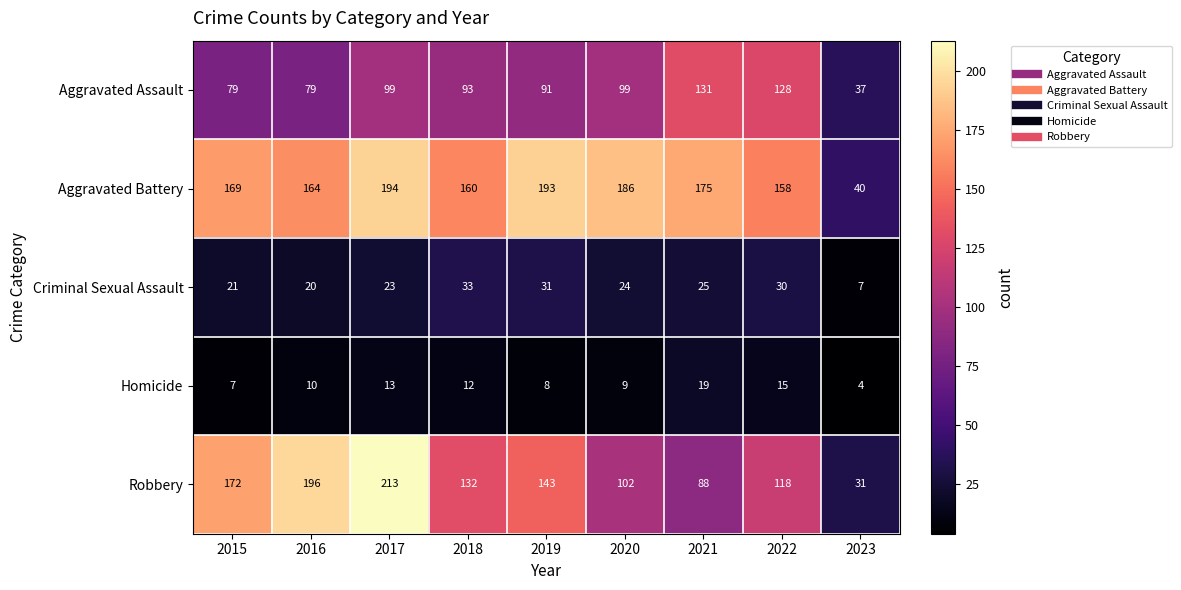

Is it true that Aggravated Battery equals 11 at 2023?

False